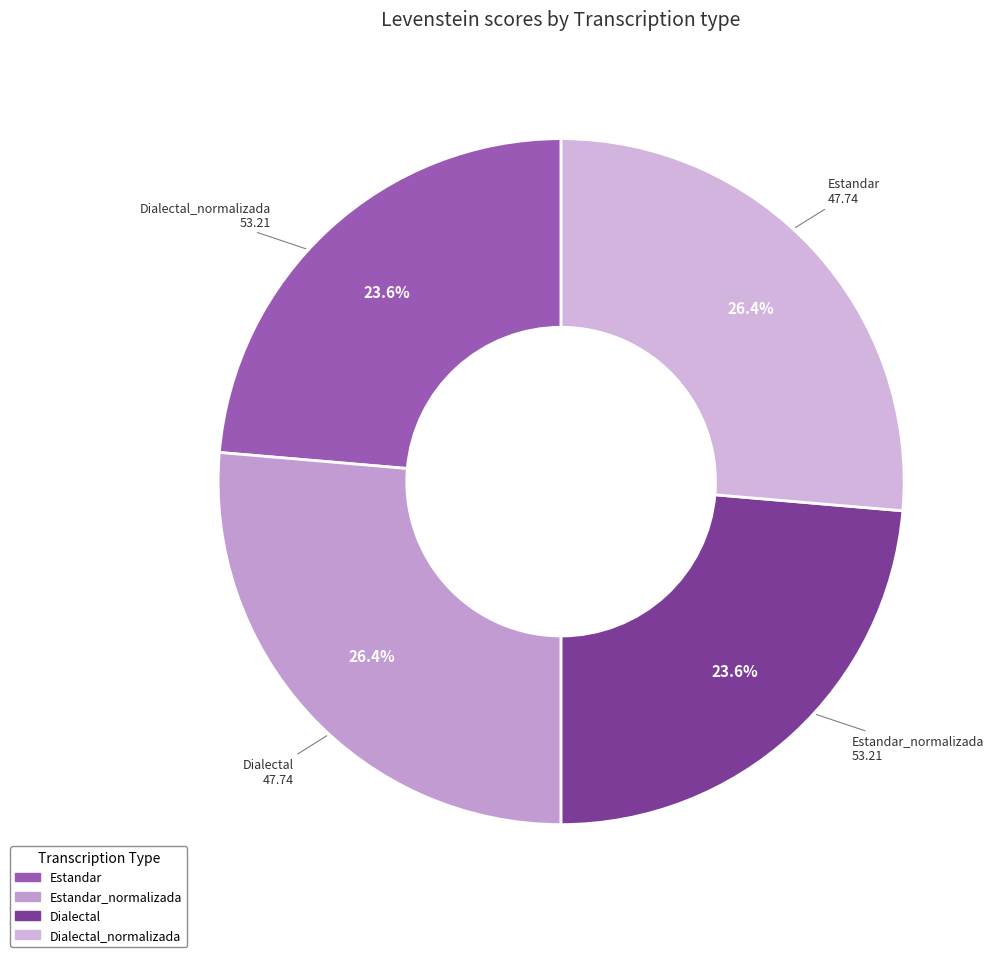

How many slices are in this pie chart?

4